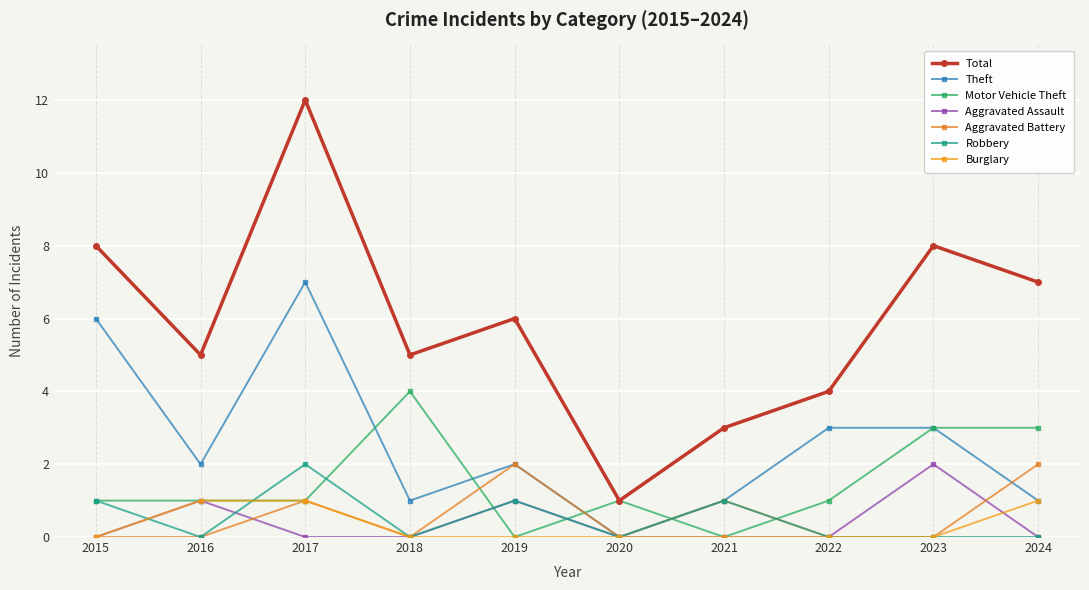

What is the sum of all Robbery values?

5